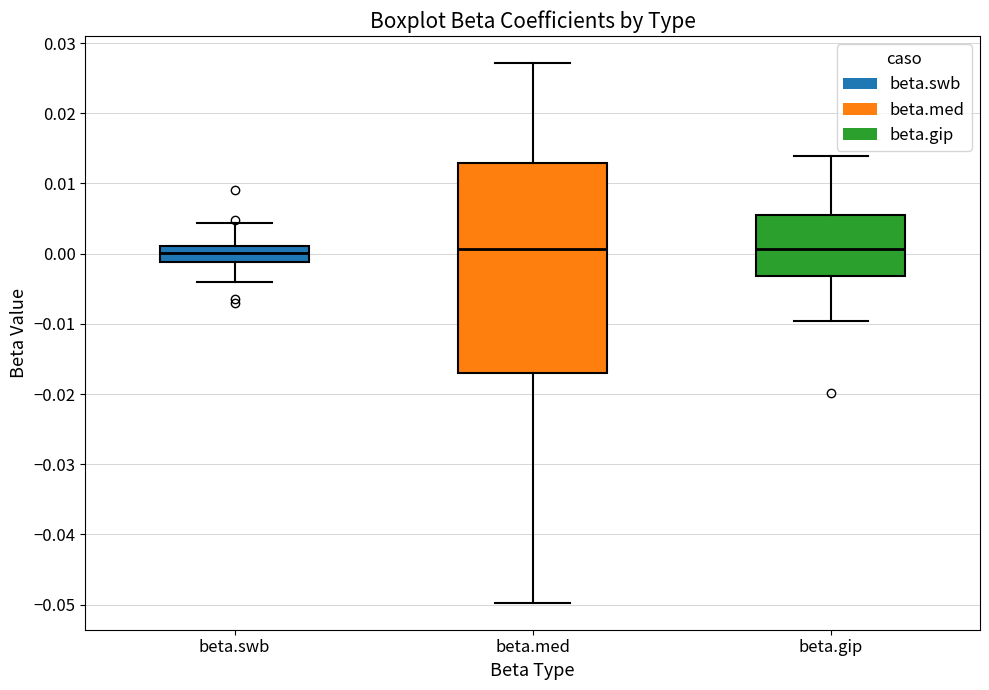

Reading left to right, read every box against the y-axis: the position of its median line, the range the box covers, and the ends of its whiskers. The values are not printed on the chart, so give them approximately, as read against the axis.

beta.swb: median 0.000, box -0.001 to 0.001, whiskers -0.004 to 0.004
beta.med: median 0.001, box -0.017 to 0.013, whiskers -0.050 to 0.027
beta.gip: median 0.001, box -0.003 to 0.005, whiskers -0.010 to 0.014